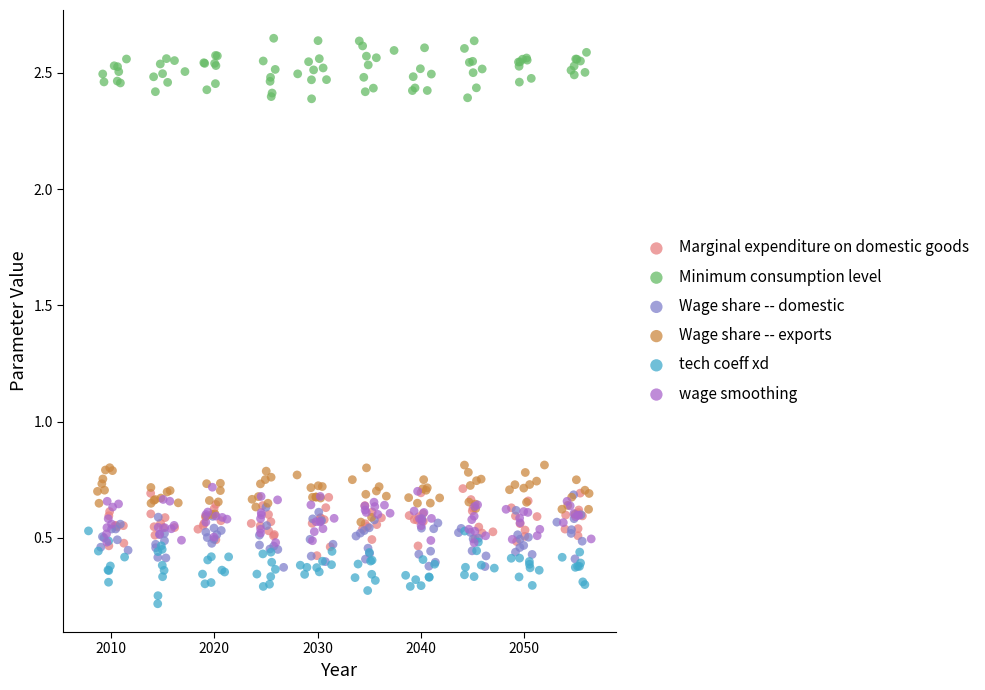

Which series contains the highest Y value?

Minimum consumption level